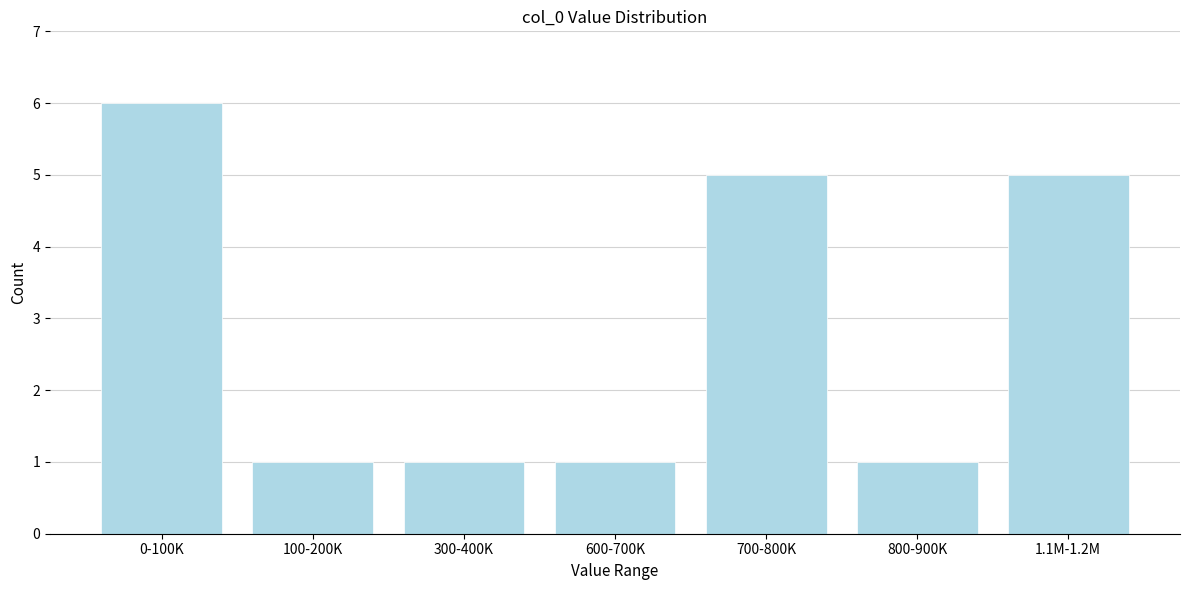

Reading left to right, what are all the values shown in this chart?

6	1	1	1	5	1	5